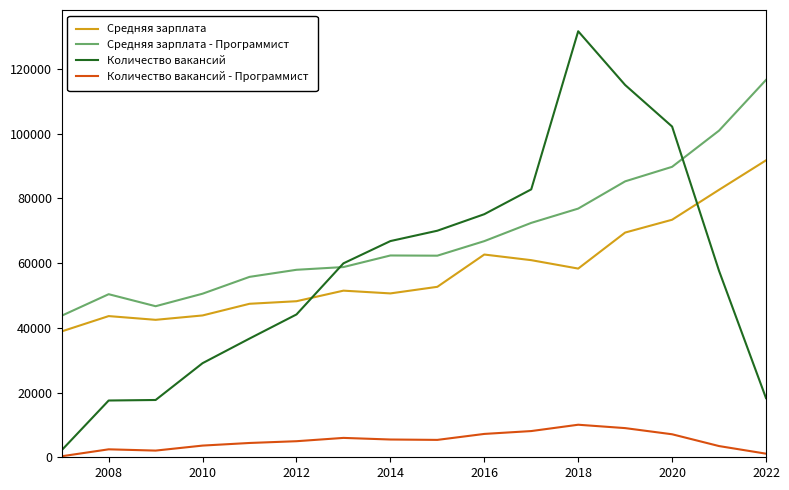

Does the chart have visible grid lines?

No